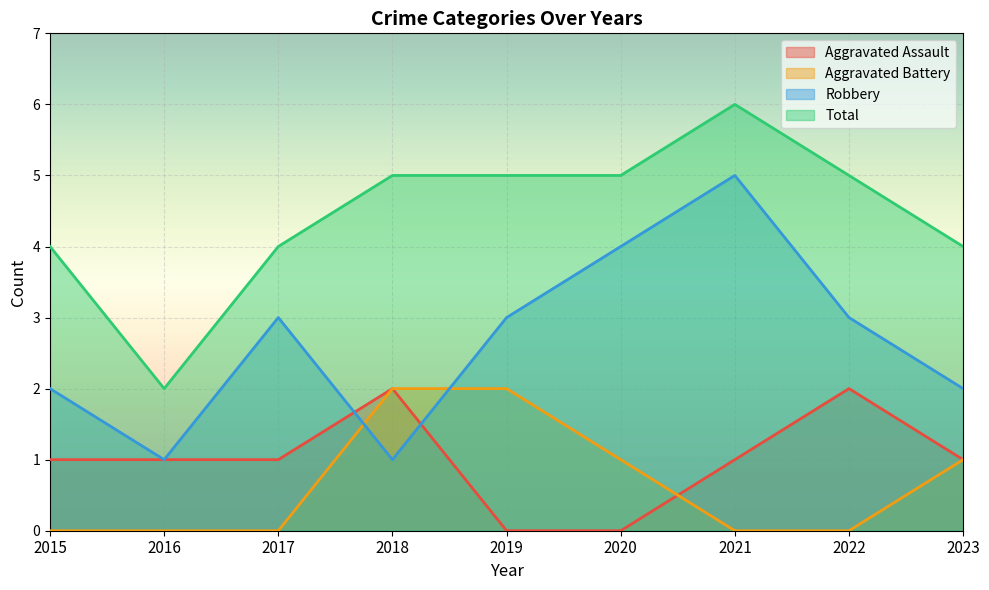

What is the highest value of the Robbery series?

5